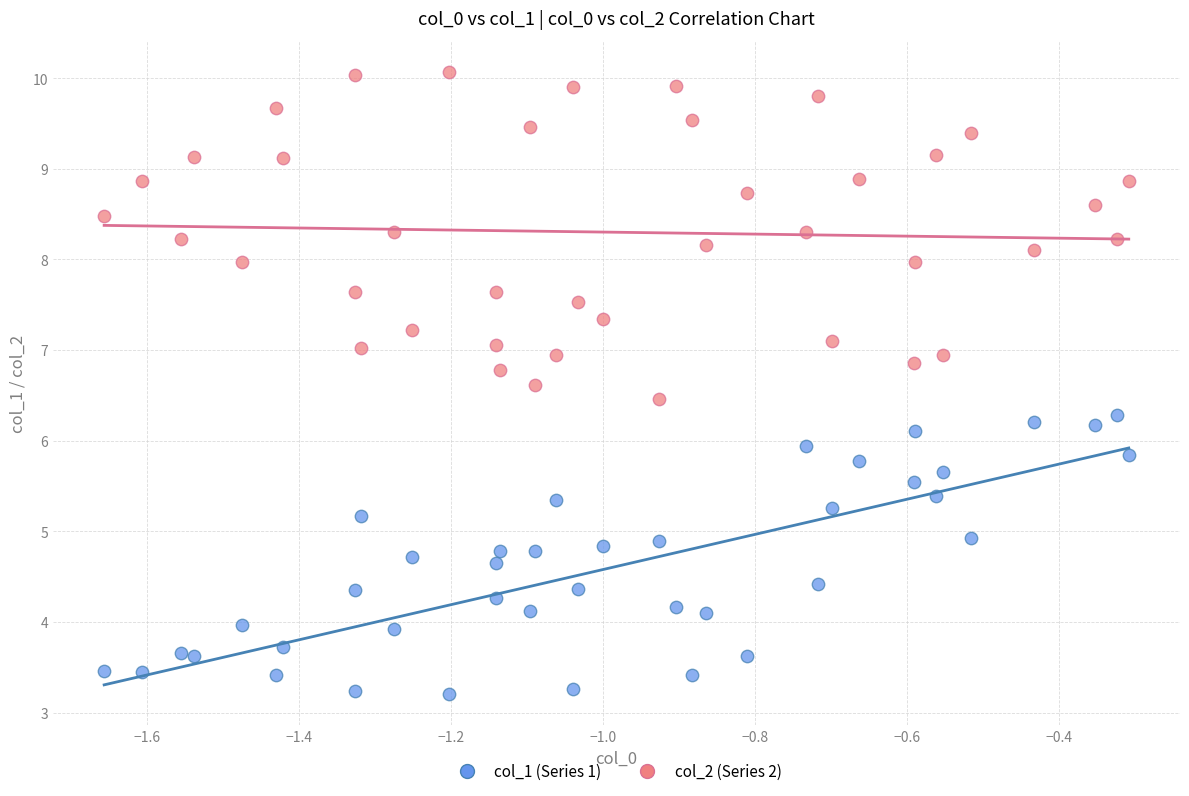

What are all the series names shown in the legend?

col_1 (Series 1), col_2 (Series 2)